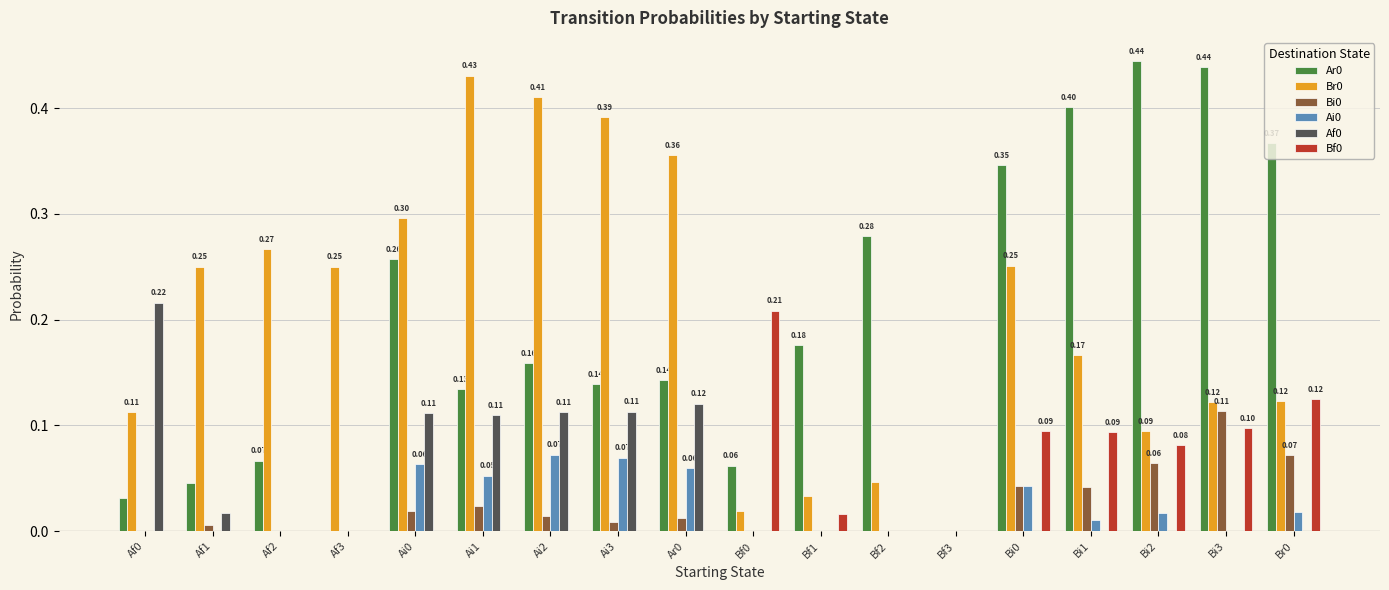

What is the sum of all Af0 values?

0.8